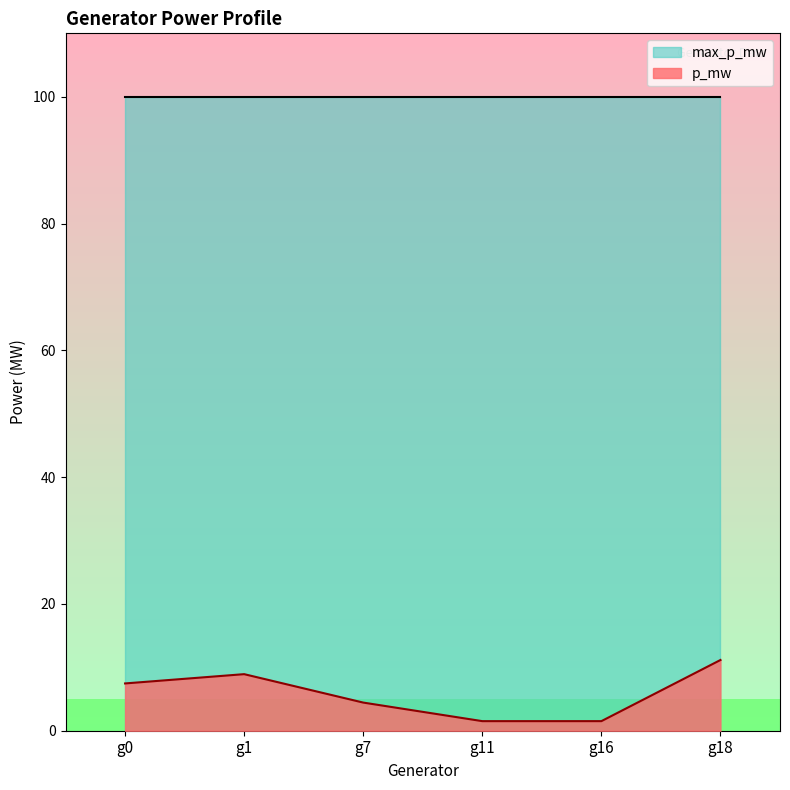

At which label does p_mw reach its peak?

g18